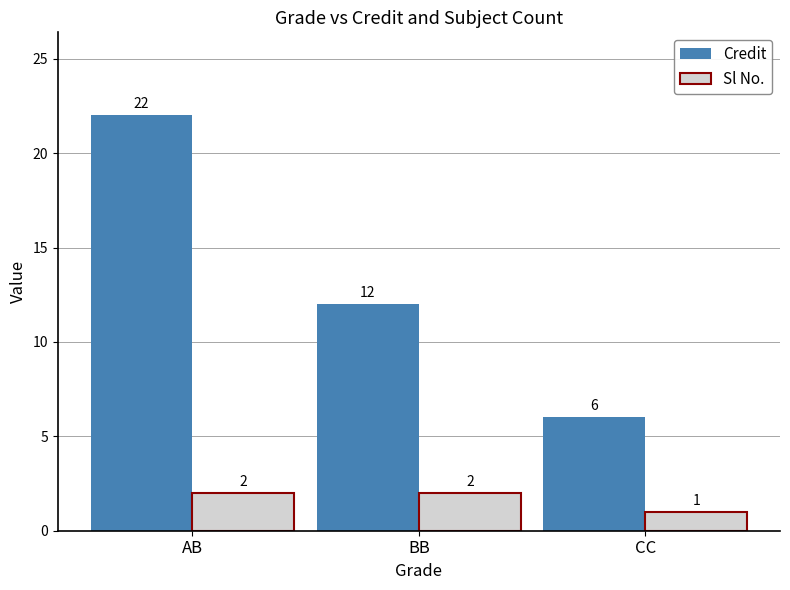

What is the difference between the highest and lowest values at BB?

10